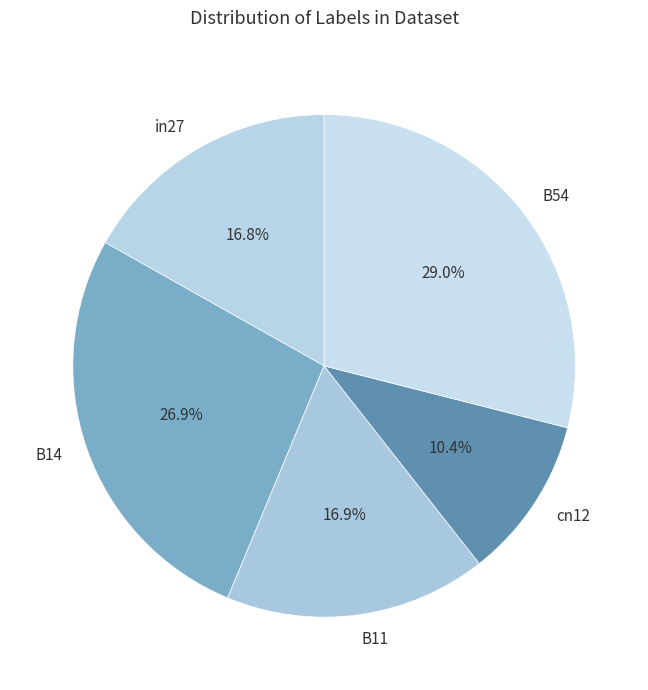

Which has a higher value, B54 or B11?

B54